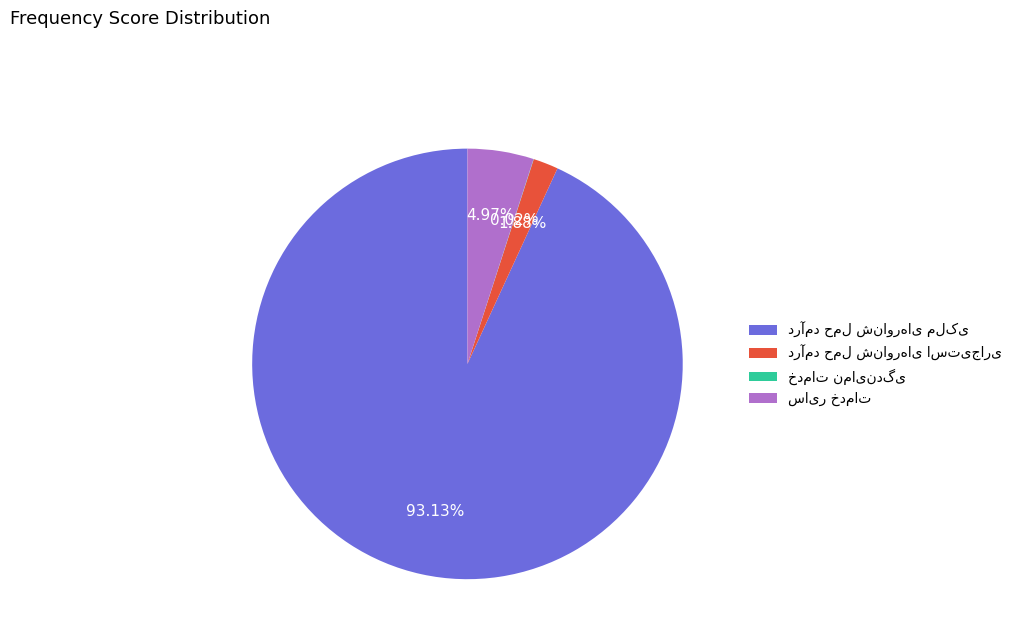

Is there any slice that represents more than half of the pie?

Yes